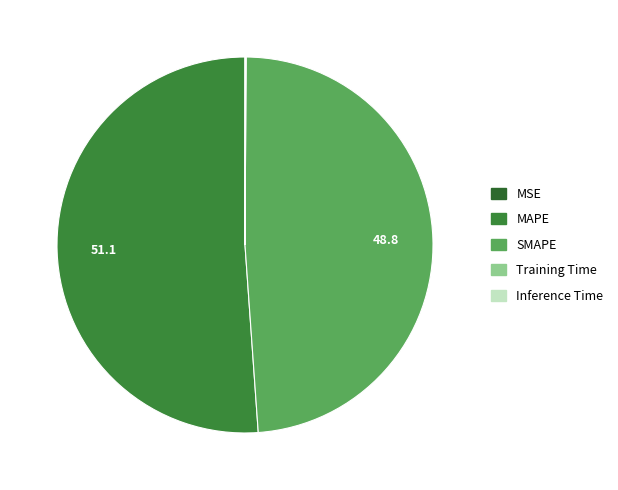

Which slice is the smallest?

MSE